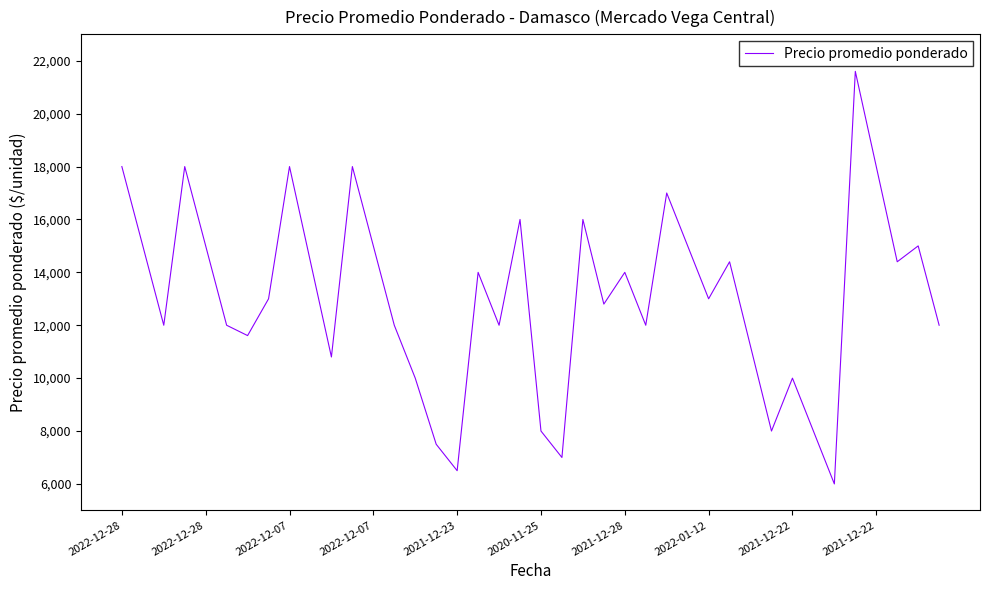

What is the smallest value displayed?

6000